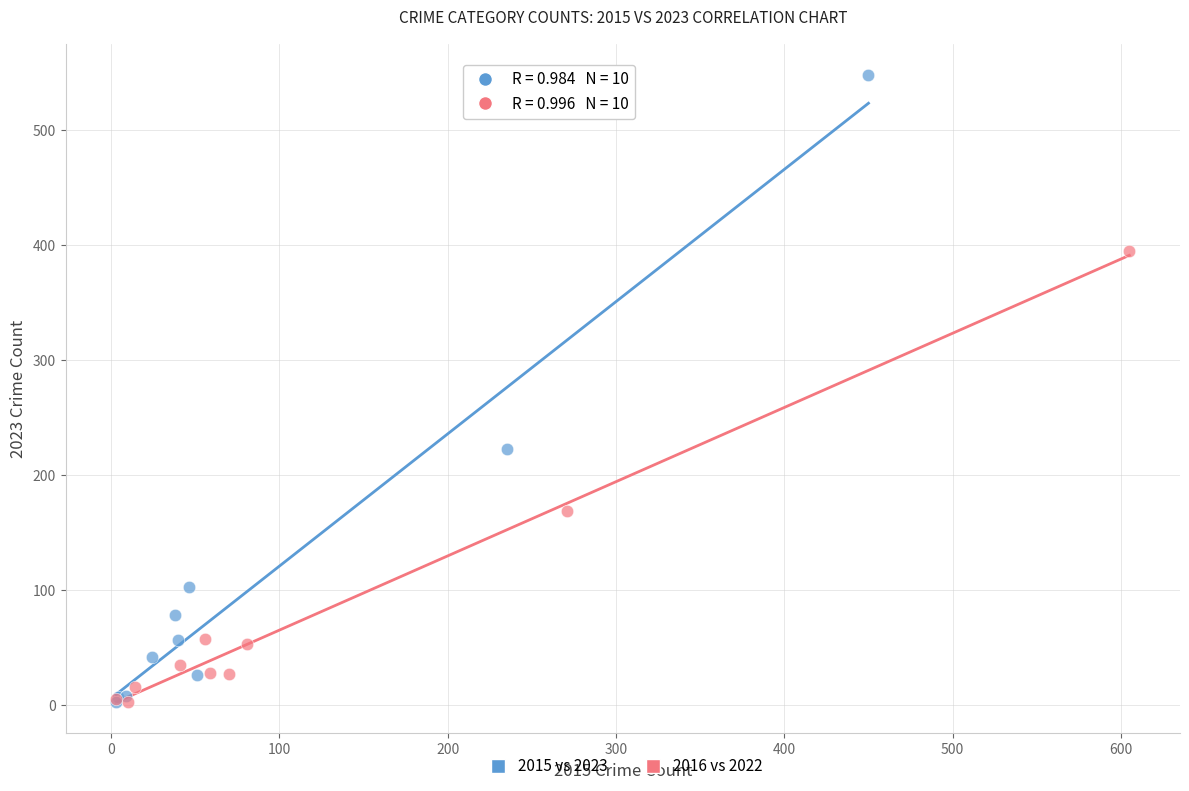

Which series reaches the maximum Y coordinate?

2015 vs 2023